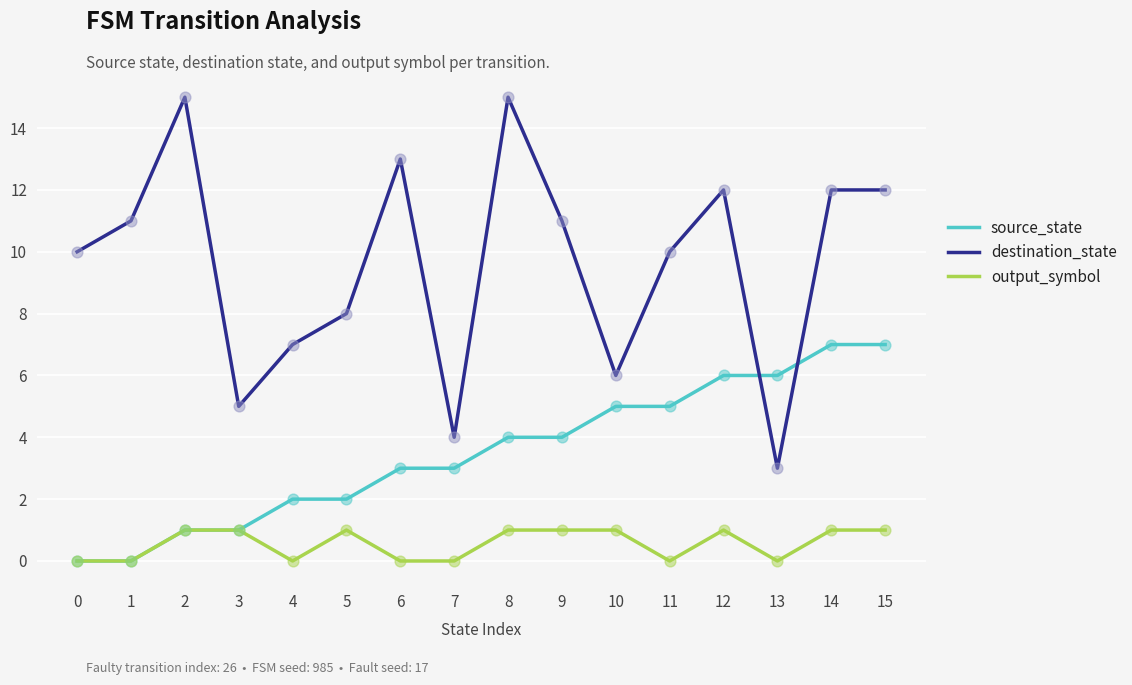

At how many categories does at least one series exceed 3?

16